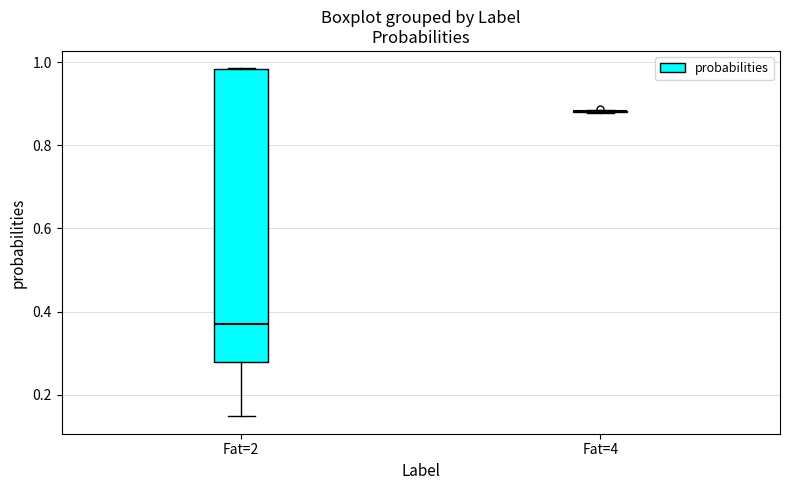

Comparing the boxes themselves (not the whiskers), which one is the tallest?

Fat=2